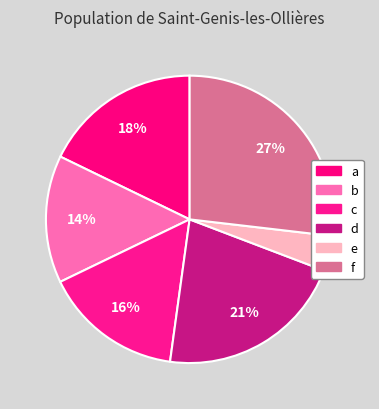

How many segments does this pie chart have?

6